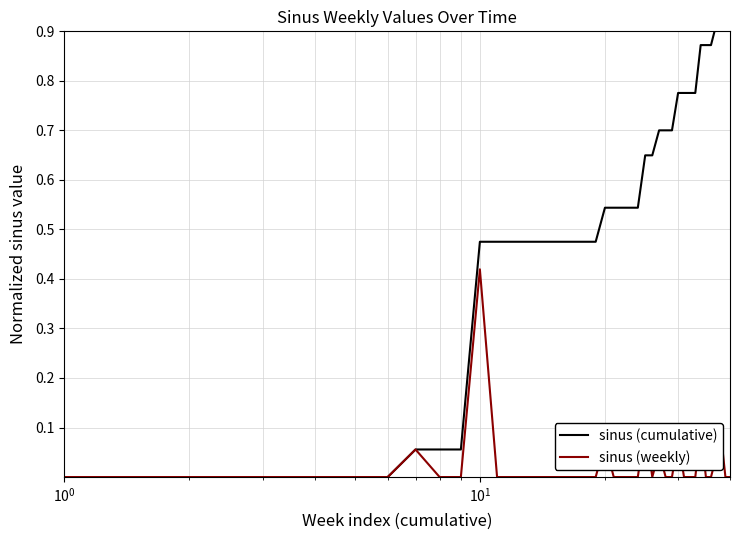

At how many categories does at least one series exceed 0?

34